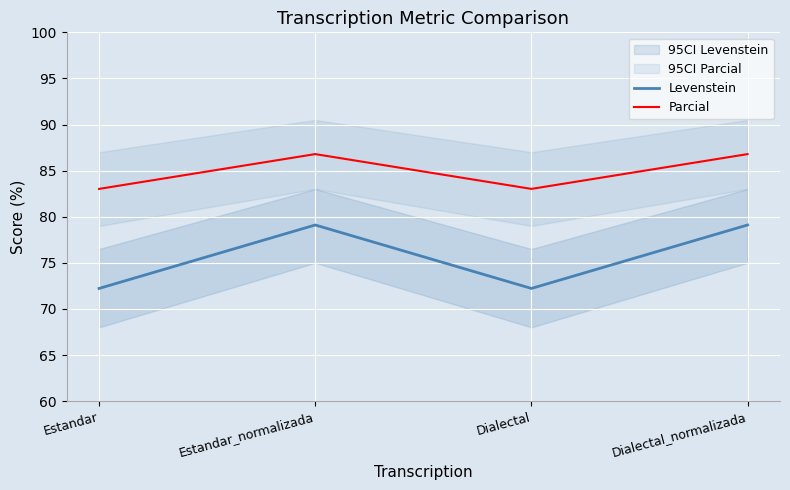

What is the approximate value of Levenstein at Dialectal_normalizada?

79.1